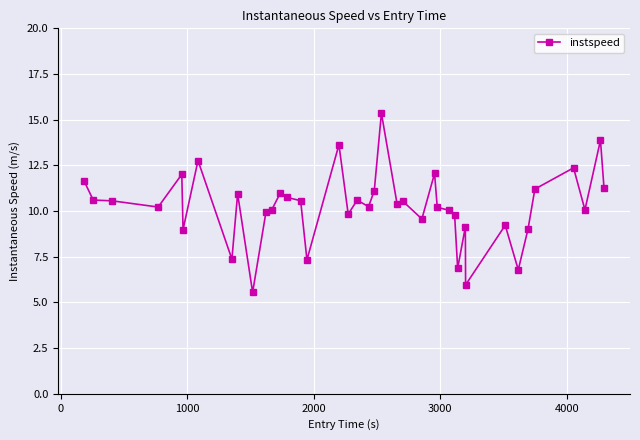

What is the difference between the maximum and minimum values?

9.8